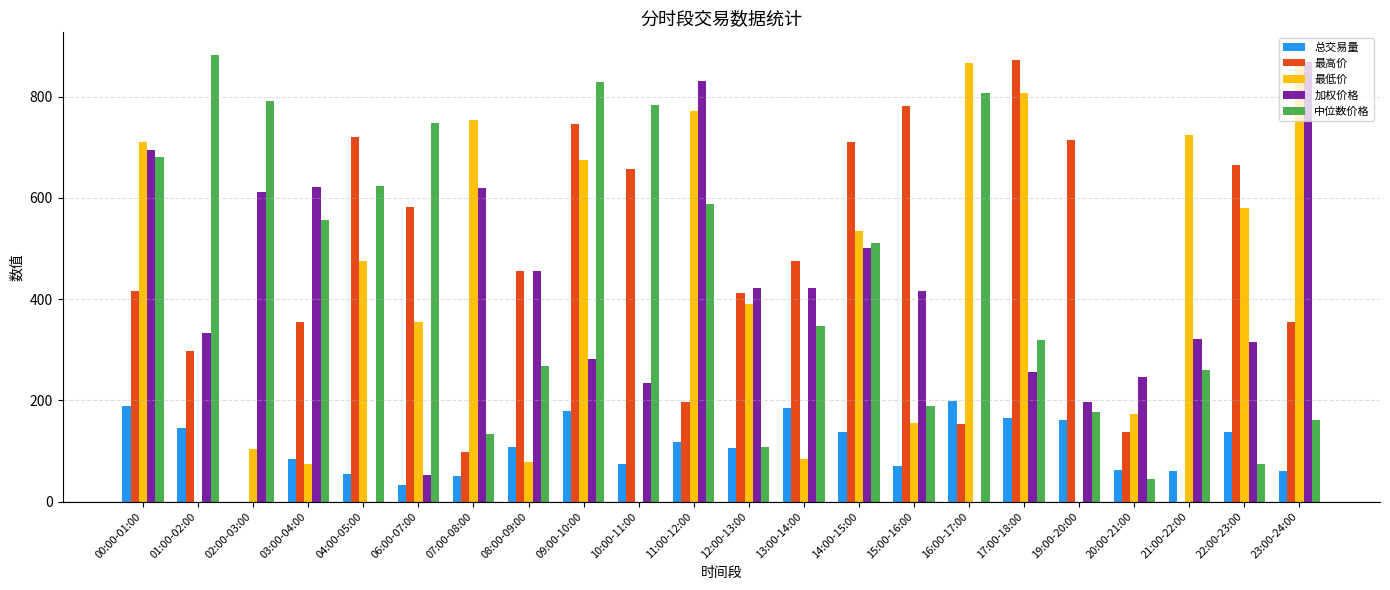

What is the total value across all series at 19:00-20:00?

1250.1